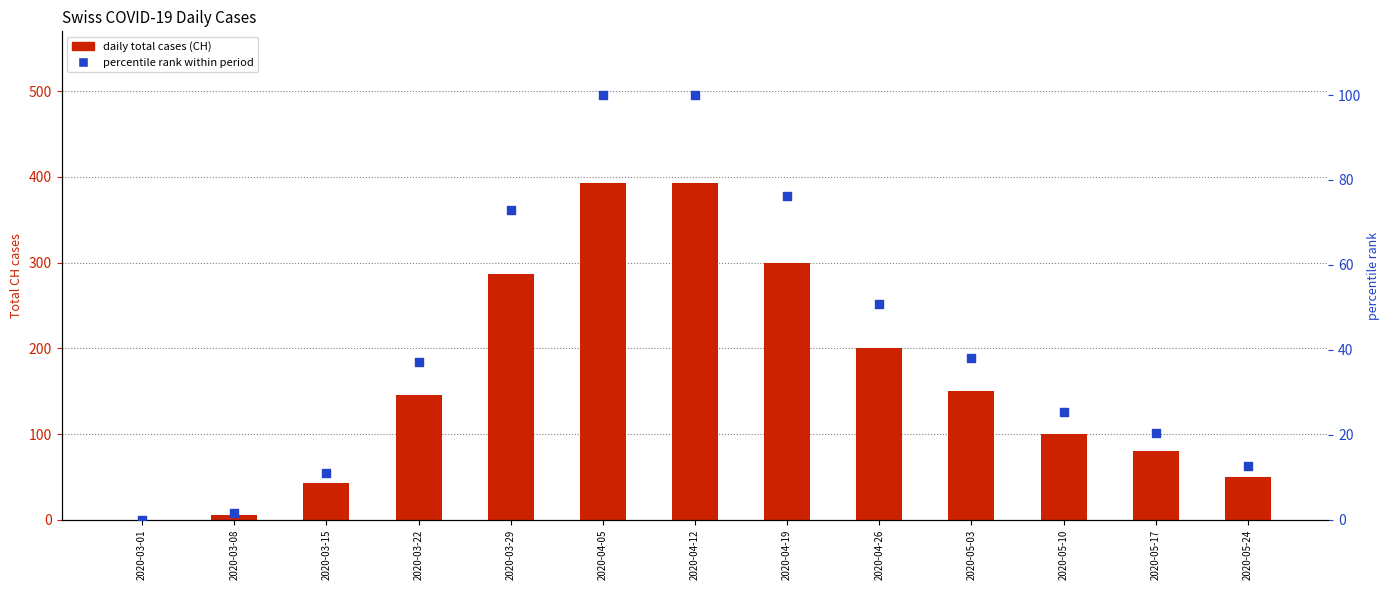

Which series reaches the minimum Y coordinate?

CH (total cases)